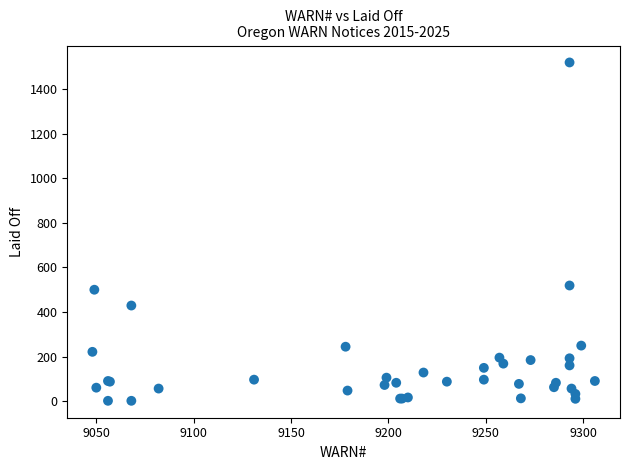

What Y value in the scatter plot is closest to 761?

519